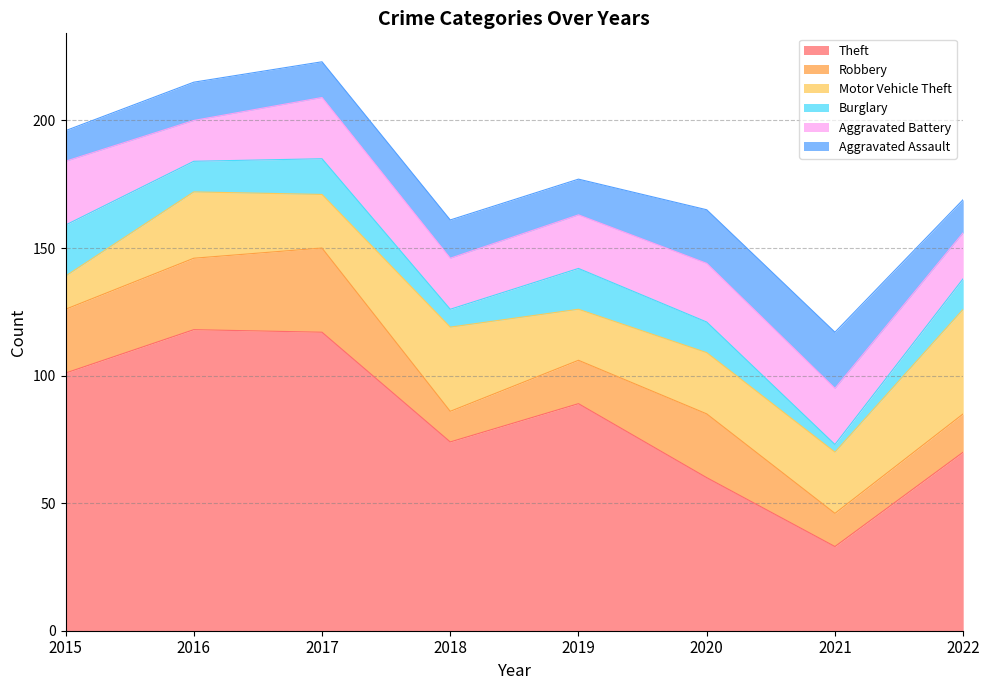

Reading left to right, transcribe all the data shown in this chart.

Theft: 101	118	117	74	89	60	33	70
Robbery: 25	28	33	12	17	25	13	15
Motor Vehicle Theft: 13	26	21	33	20	24	24	41
Burglary: 20	12	14	7	16	12	3	12
Aggravated Battery: 25	16	24	20	21	23	22	18
Aggravated Assault: 12	15	14	15	14	21	22	13